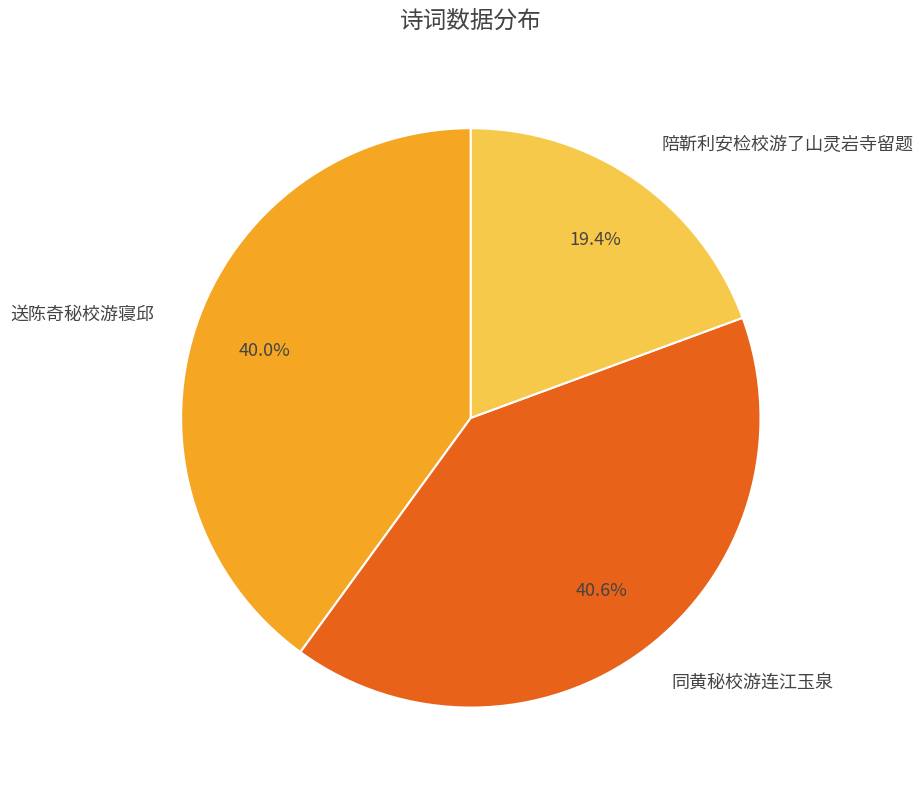

To the nearest percent, what is the average slice percentage?

33%